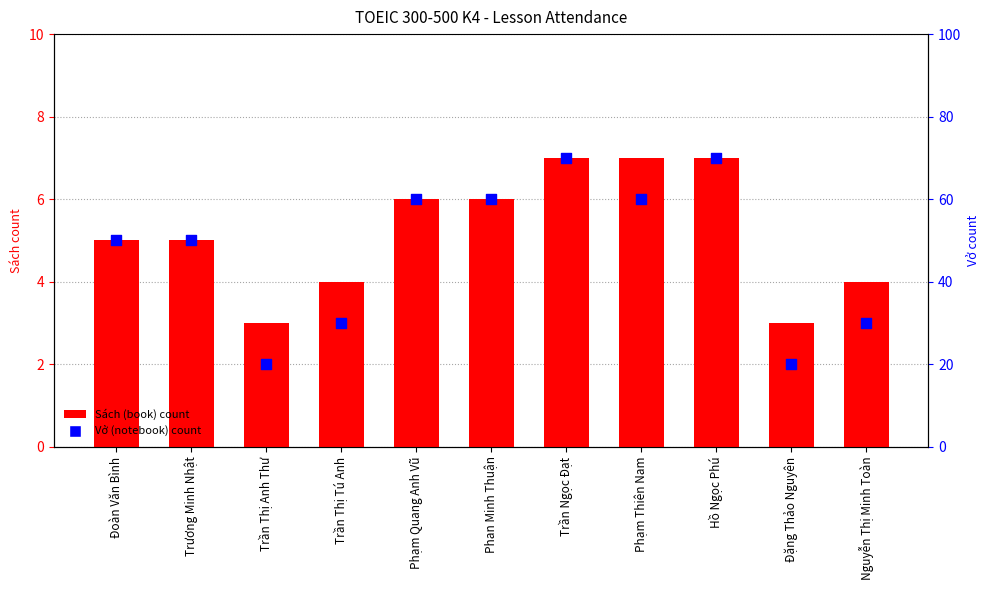

Is the value of Sách (book) count at Phạm Quang Anh Vũ greater than the value of Vở (notebook) count at Phan Minh Thuận?

No